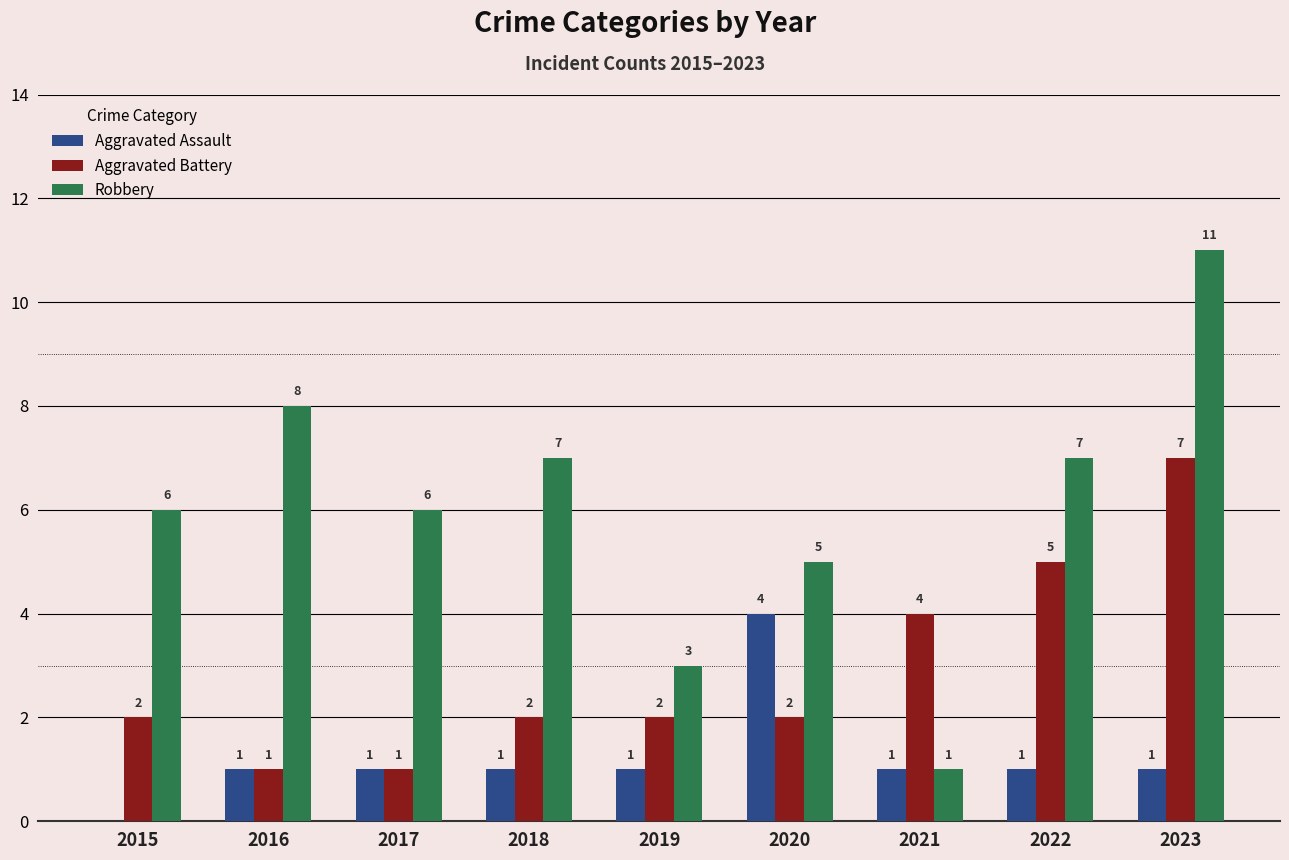

What is the sum of all Aggravated Assault values?

11